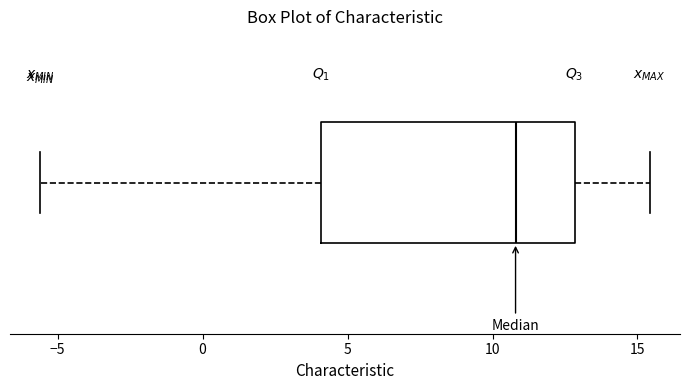

Transcribe this box plot: give where the median line is, the range the box spans, and where the two whiskers end, as read against the x-axis. The values are not printed on the chart, so give them approximately, as read against the axis.

median 11.0, box 4.0 to 13.0, whiskers -5.5 to 15.5